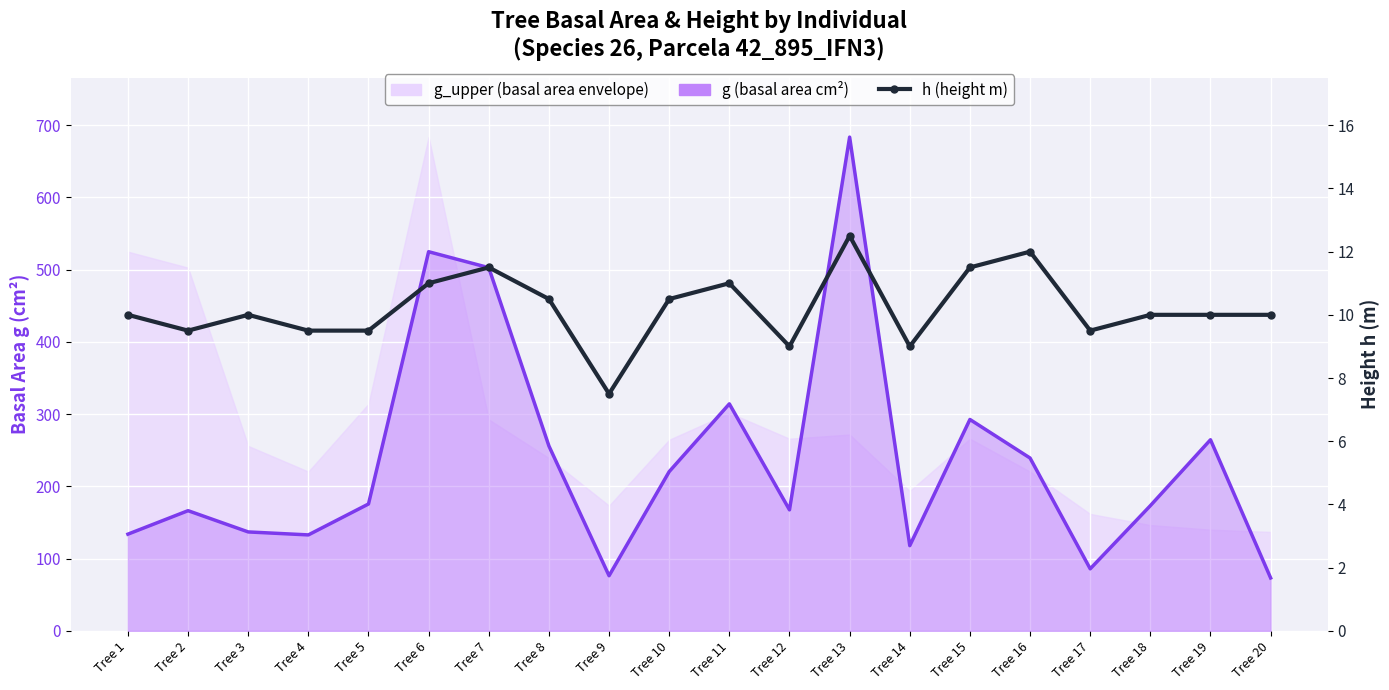

What is the difference between the h (height m) values at Tree 12 and Tree 9?

1.5